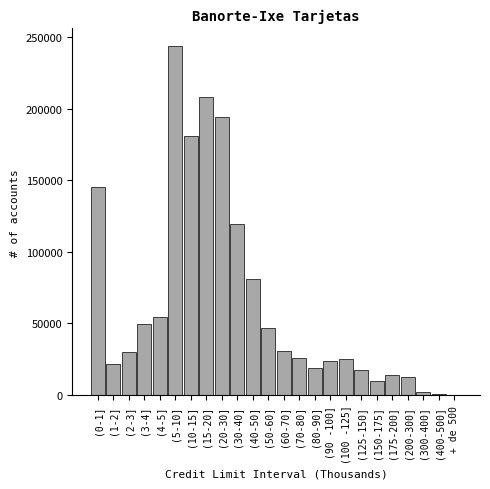

Which label corresponds to the largest value in the chart?

(5-10]